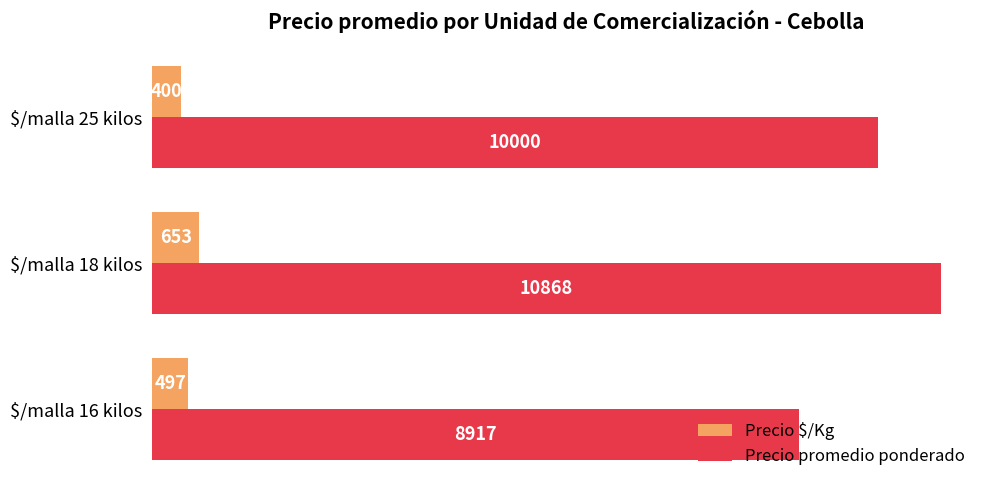

Which category has the highest value across all series?

$/malla 18 kilos